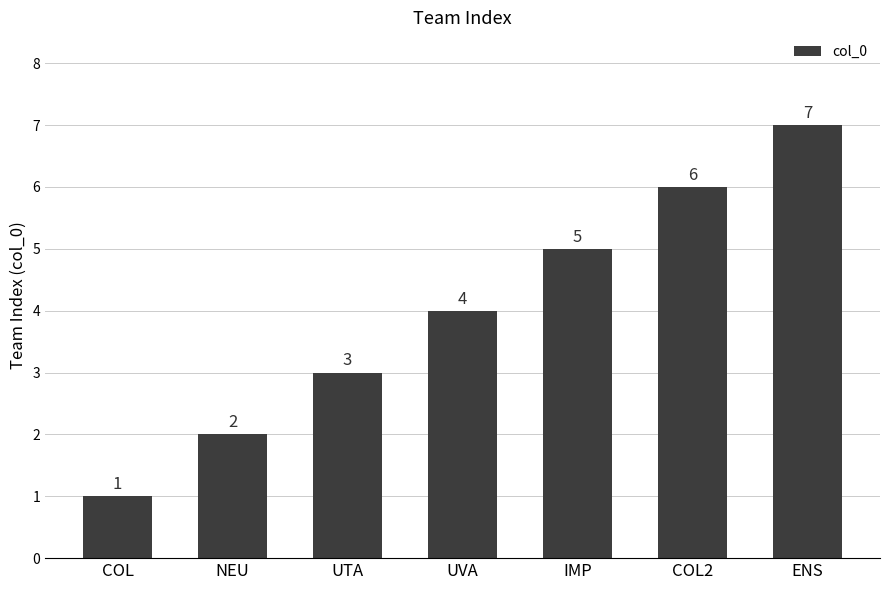

List the labels in order of value, smallest first.

COL, NEU, UTA, UVA, IMP, COL2, ENS